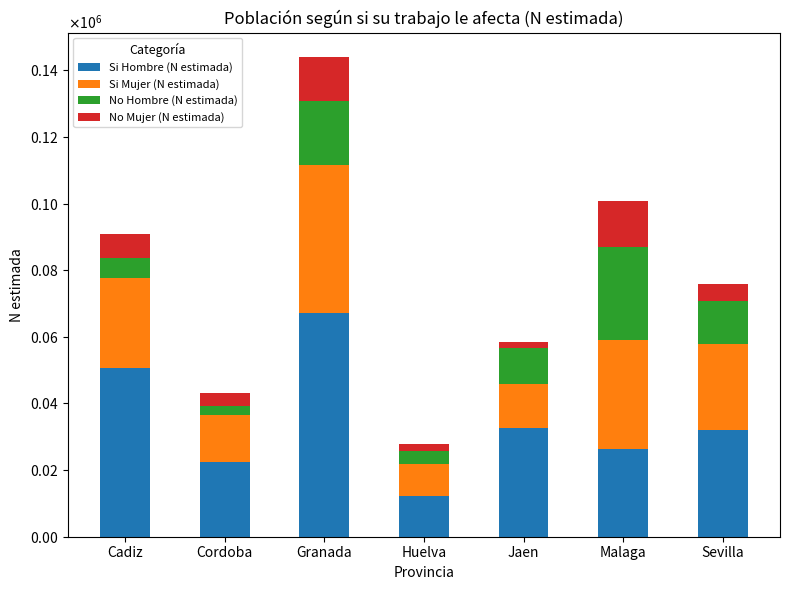

Rank the series at Cordoba from lowest to highest value.

No Hombre (N estimada), No Mujer (N estimada), Si Mujer (N estimada), Si Hombre (N estimada)